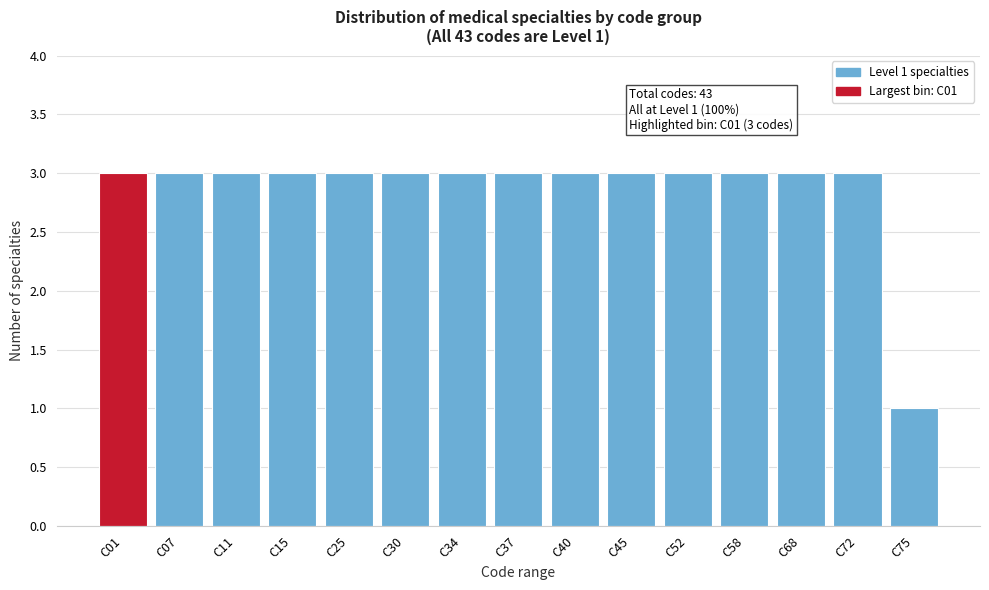

Reading left to right, extract all data points from this chart.

3	3	3	3	3	3	3	3	3	3	3	3	3	3	1